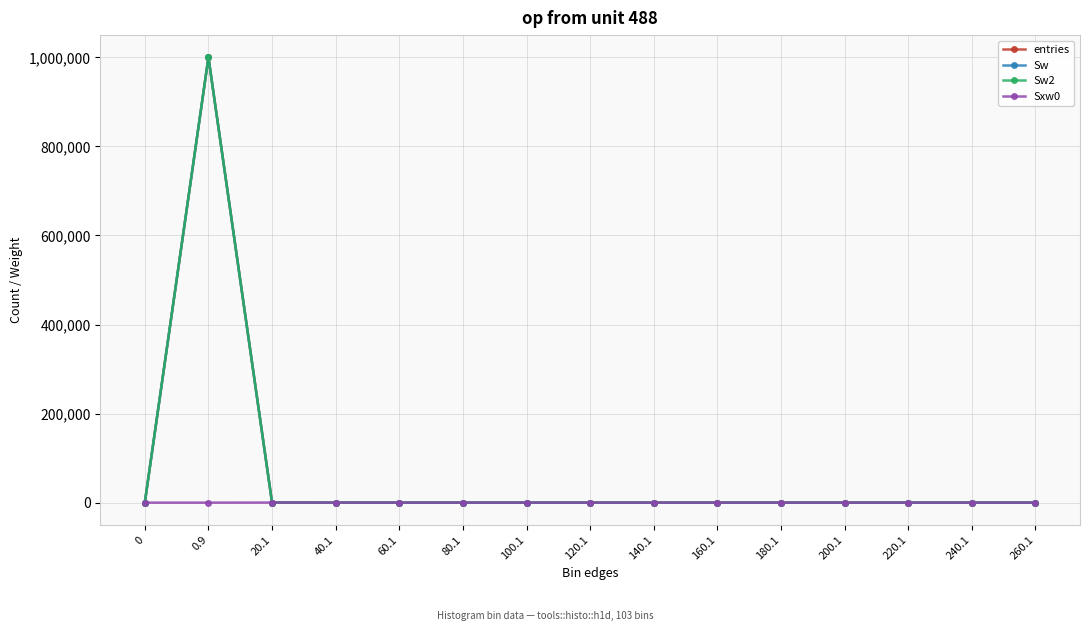

Does the chart have visible grid lines?

Yes